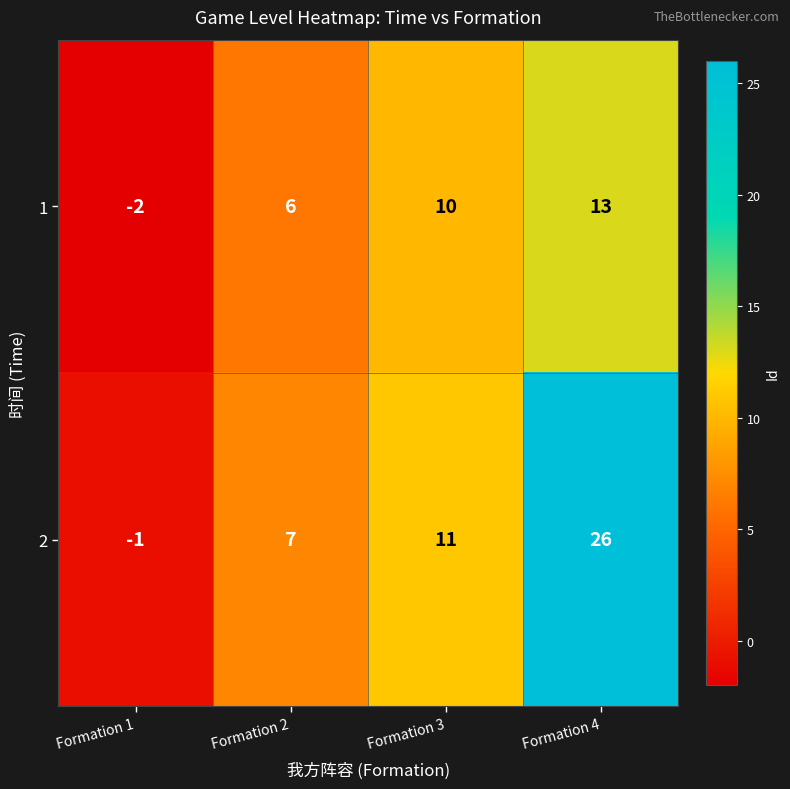

Which series has the largest range (max minus min)?

2